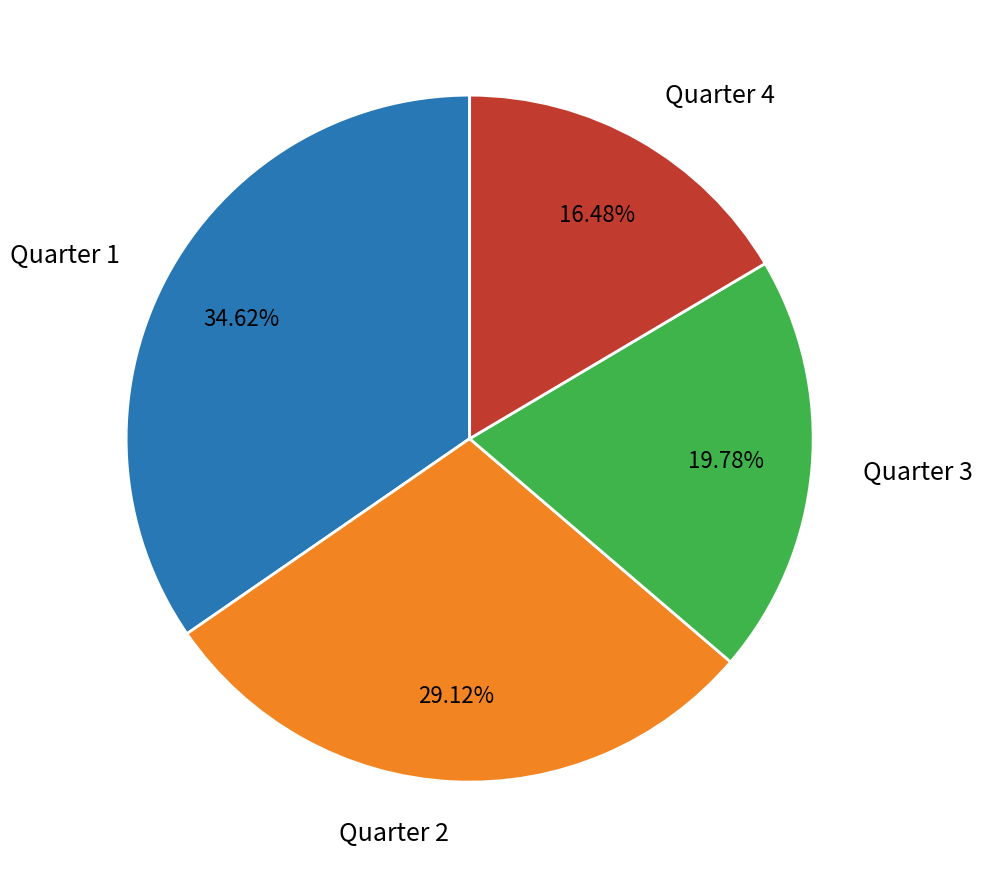

To the nearest percent, what is the average slice percentage?

25%